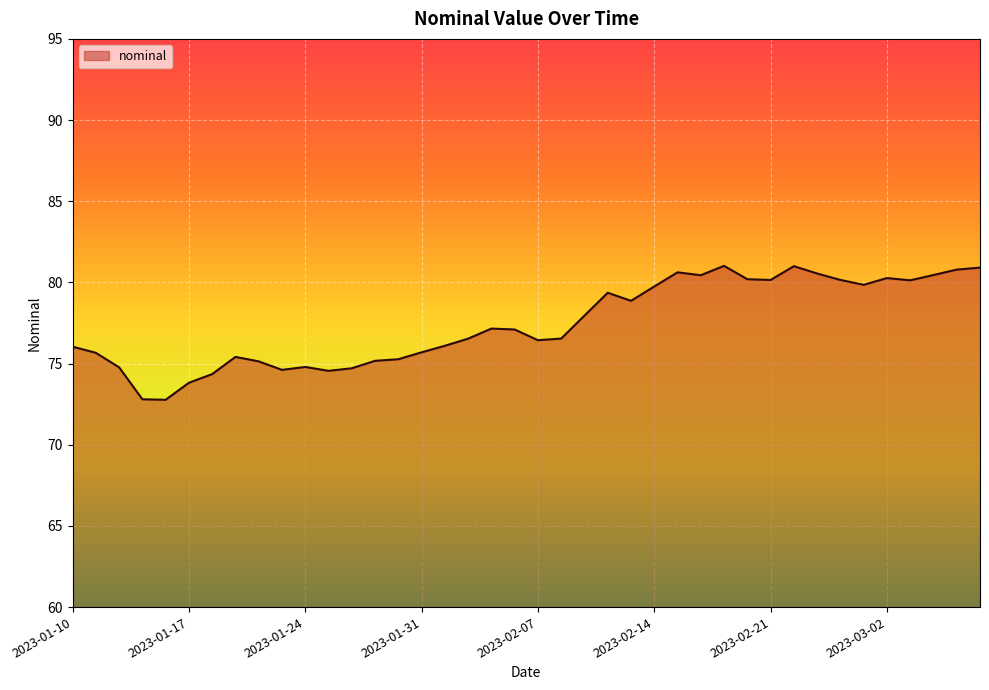

True or false: the data has more than 0 interior local peaks.

True